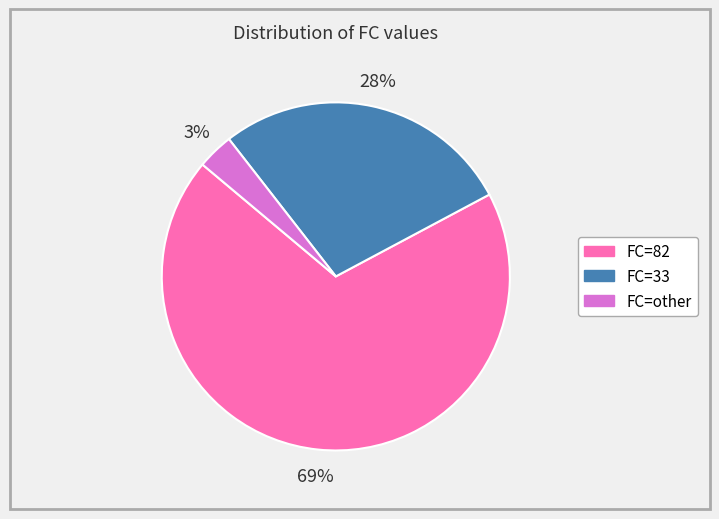

Which slice represents more than half of the pie?

FC=82